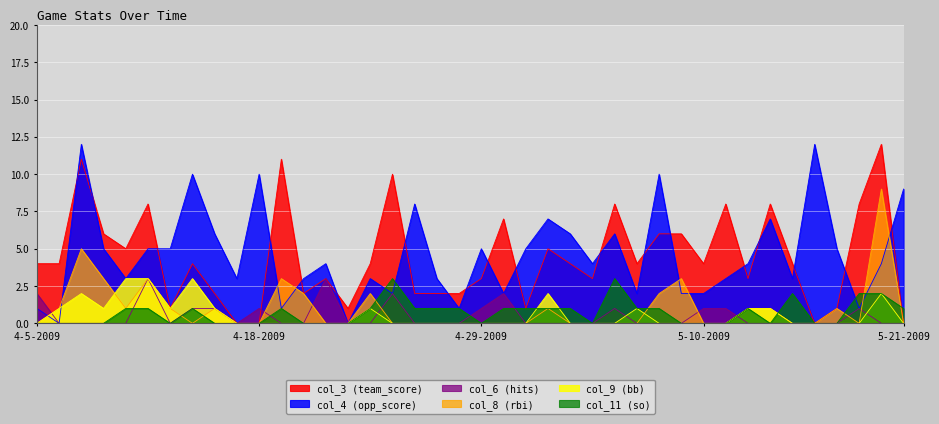

At how many categories does at least one series exceed 9?

8